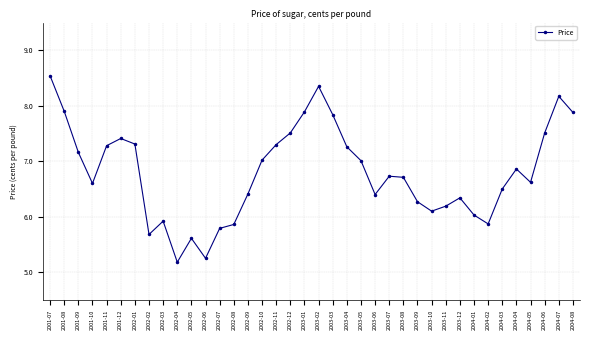

What is the label of the 7th point from the right?

2004-02